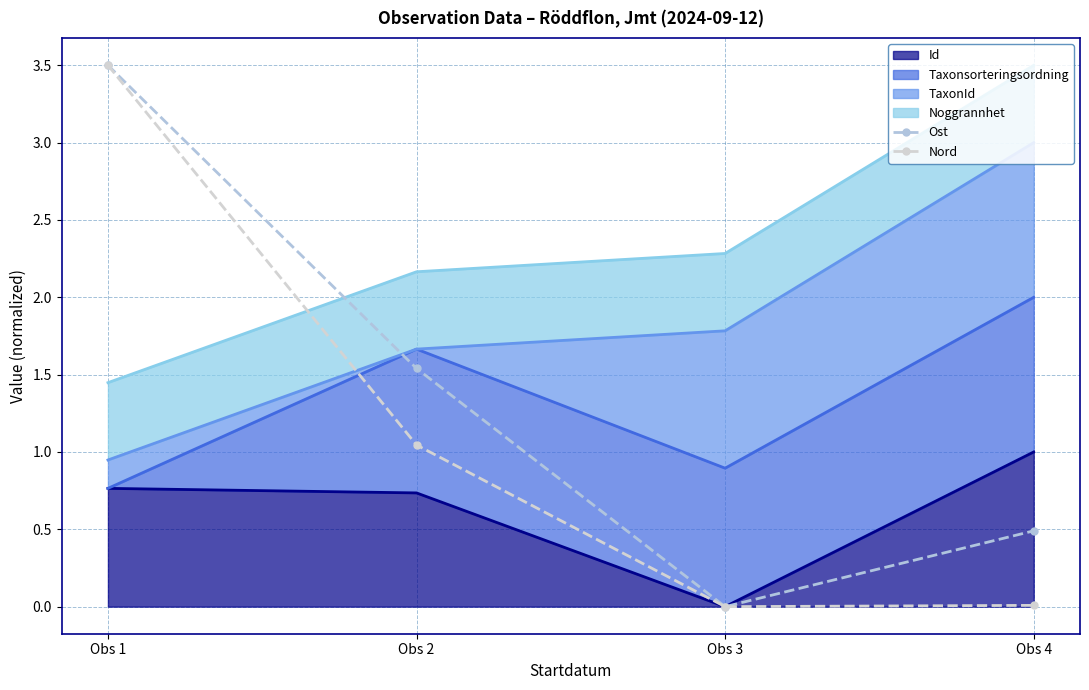

Which category has the highest value across all series?

Obs 1